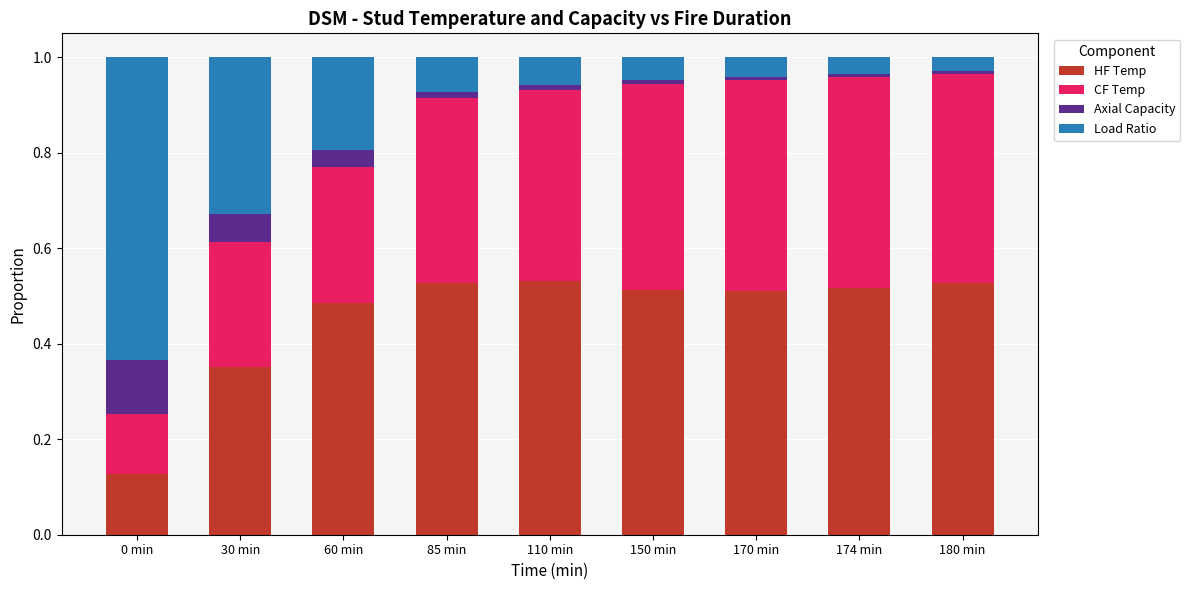

Are the bars horizontal?

No